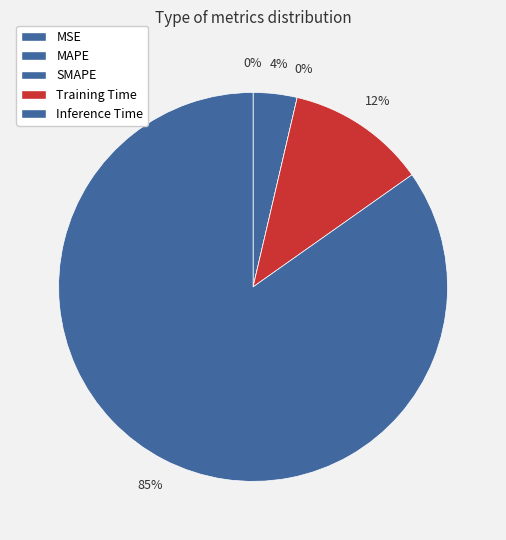

How many slices are in this pie chart?

5